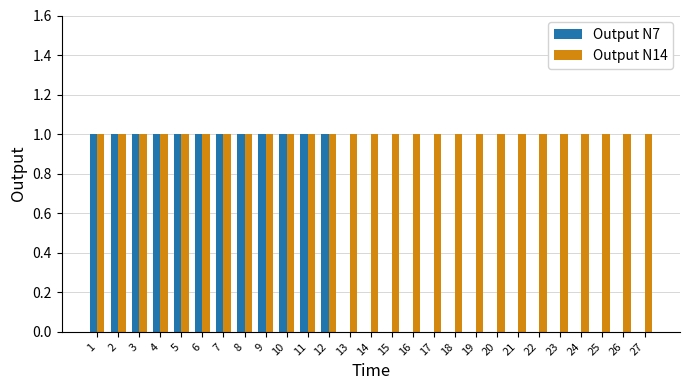

Which series changed the most between 1 and 22?

Output N7